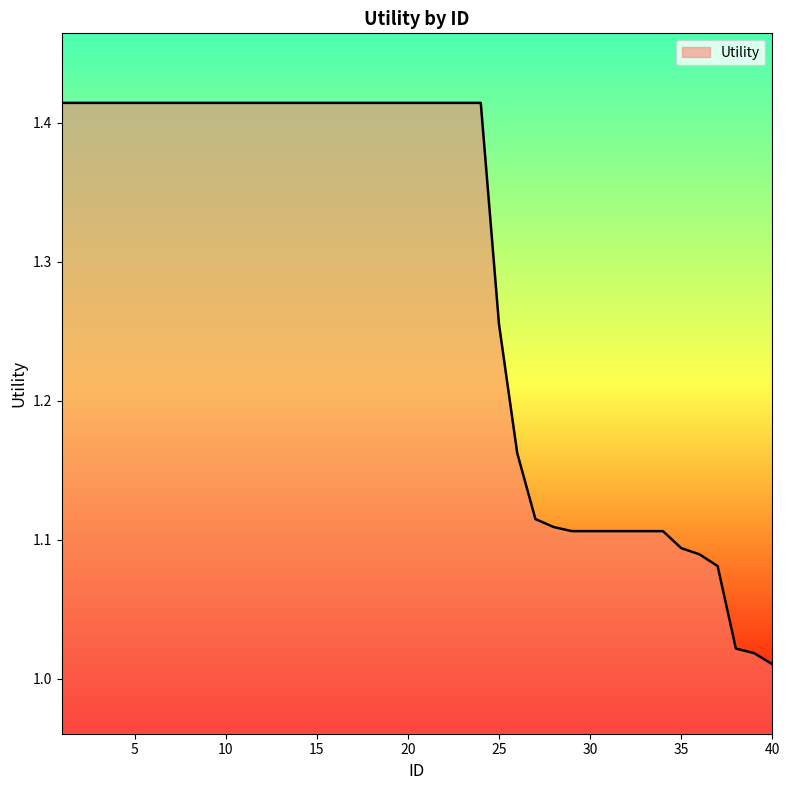

What is the value of the 6th point from the left?

1.4